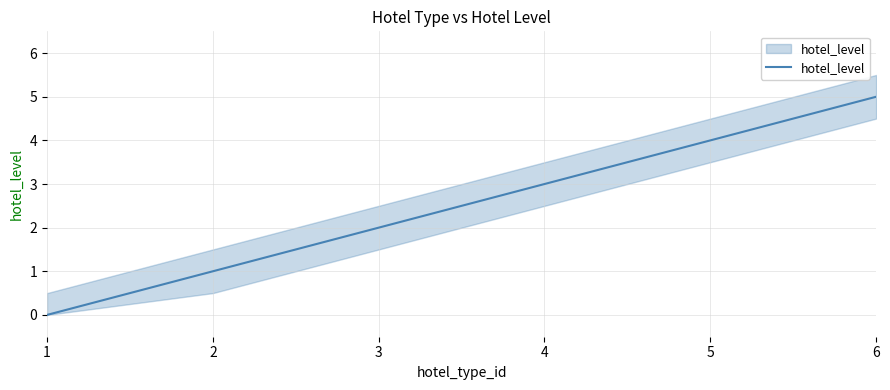

What is the difference between the maximum and second lowest values?

4